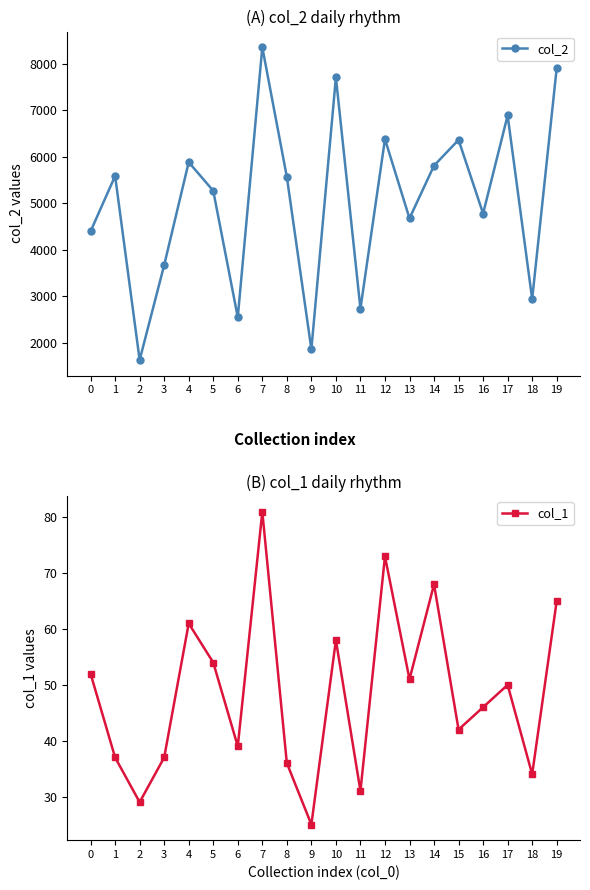

True or false: col_1 and col_2 intersect in this chart.

False